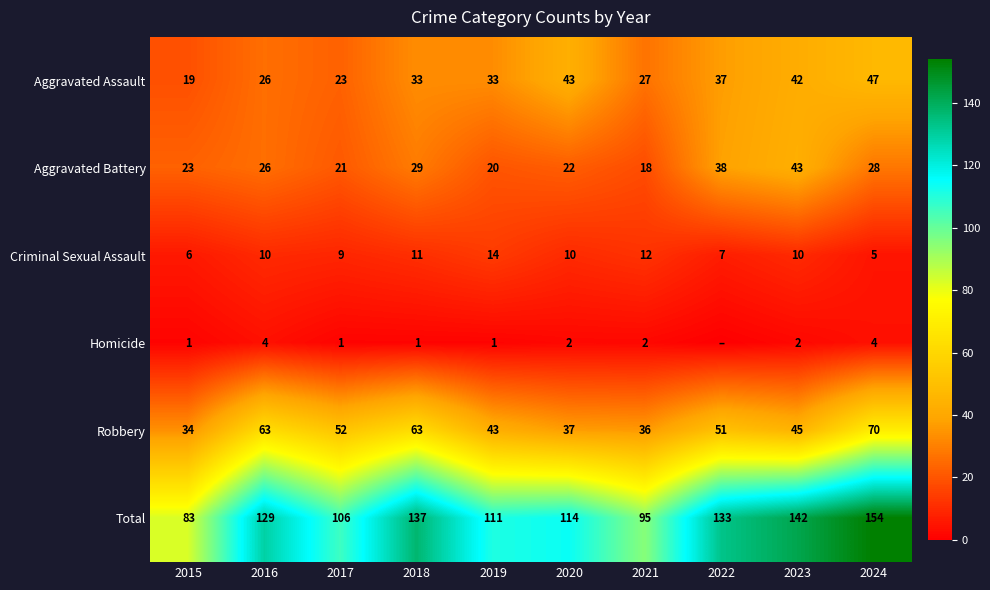

At which label is Total closest to 118?

2020